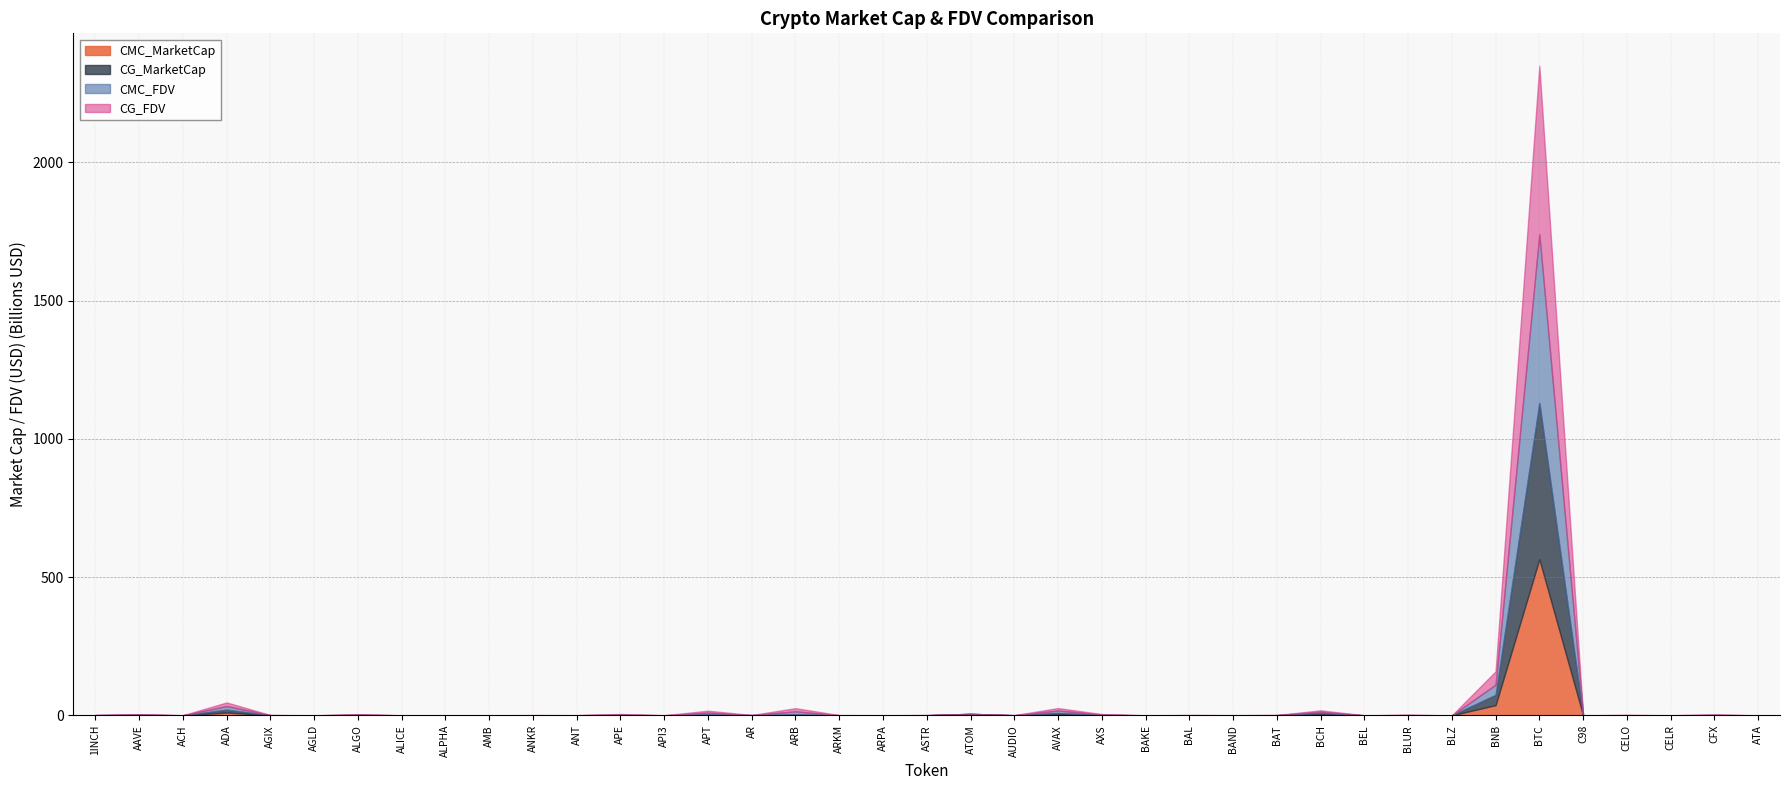

True or false: CMC_MarketCap has a value of 410881371.9 at 1INCH.

False